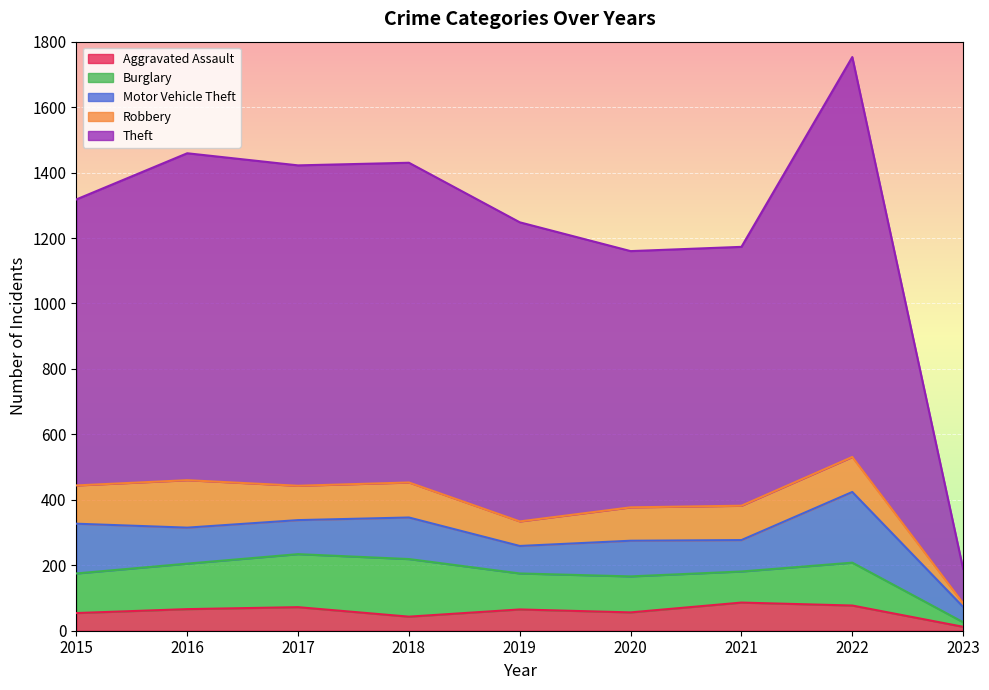

Reading left to right, transcribe all the data shown in this chart.

Aggravated Assault: 2015=54	2016=66	2017=72	2018=43	2019=65	2020=56	2021=86	2022=77	2023=12
Burglary: 2015=121	2016=139	2017=162	2018=176	2019=110	2020=110	2021=95	2022=131	2023=14
Motor Vehicle Theft: 2015=152	2016=110	2017=104	2018=127	2019=84	2020=109	2021=96	2022=216	2023=47
Robbery: 2015=117	2016=145	2017=105	2018=107	2019=75	2020=102	2021=105	2022=107	2023=11
Theft: 2015=874	2016=999	2017=979	2018=977	2019=914	2020=783	2021=791	2022=1222	2023=105